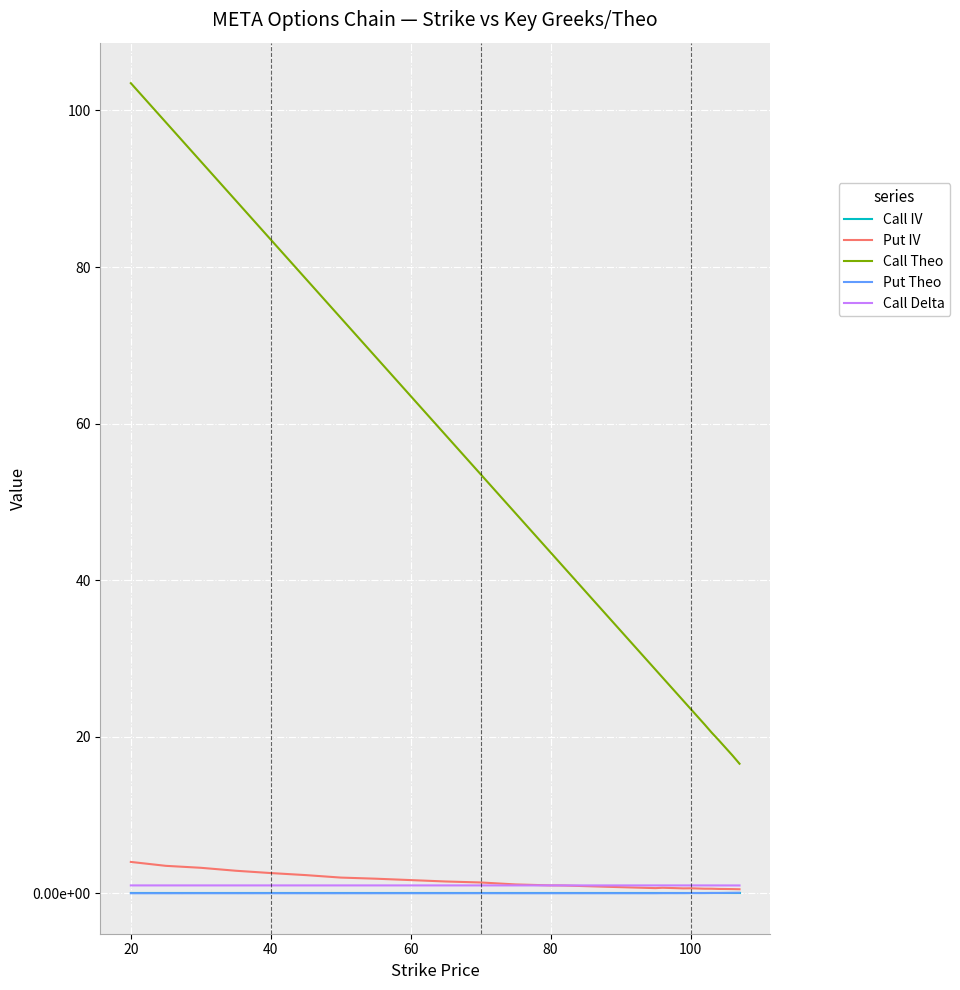

What are all the series names shown in the legend?

Call IV, Put IV, Call Theo, Put Theo, Call Delta